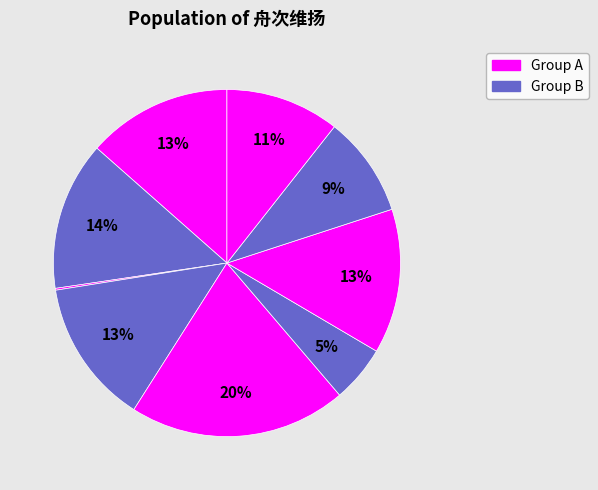

Count the number of slices in the pie.

9